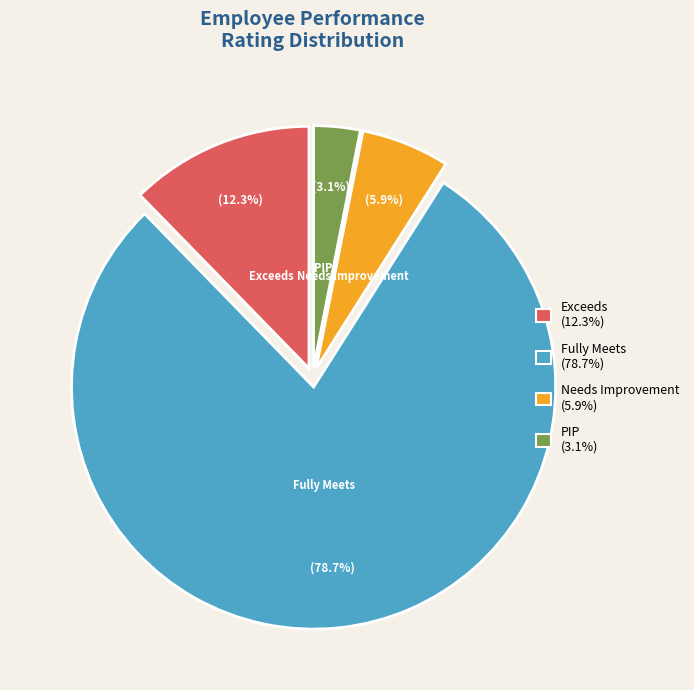

To the nearest percent, what is the combined percentage of PIP and Needs Improvement?

9%